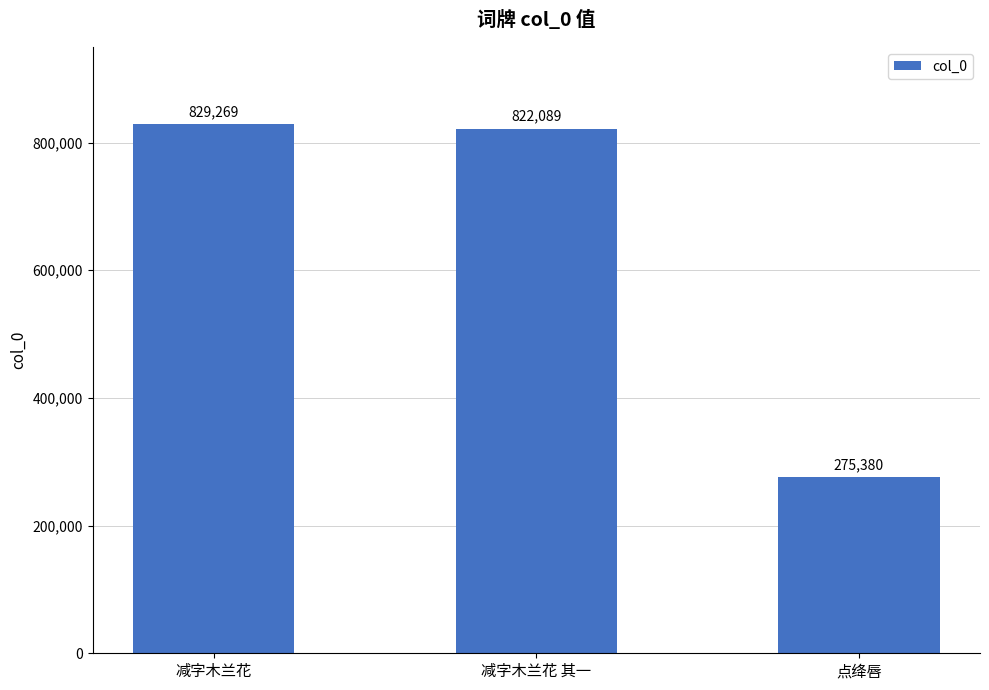

What is the sum of the values at 减字木兰花 其一 and 点绛唇?

1097469